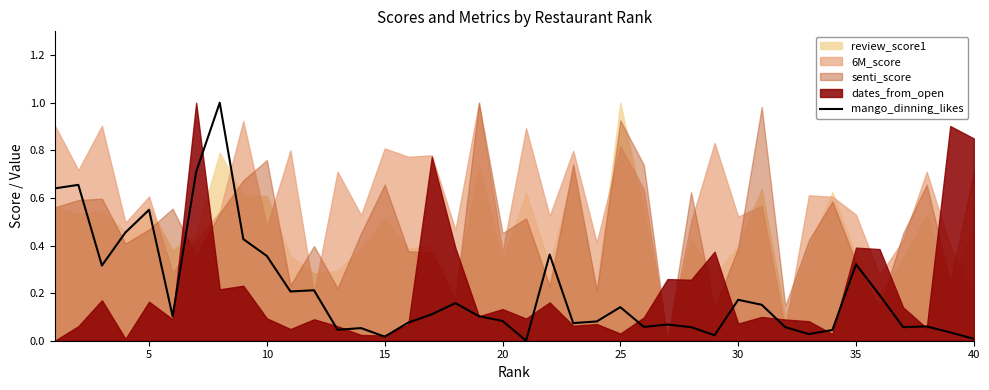

The value of mango_dinning_likes at 40 is 0.0. True or false?

True